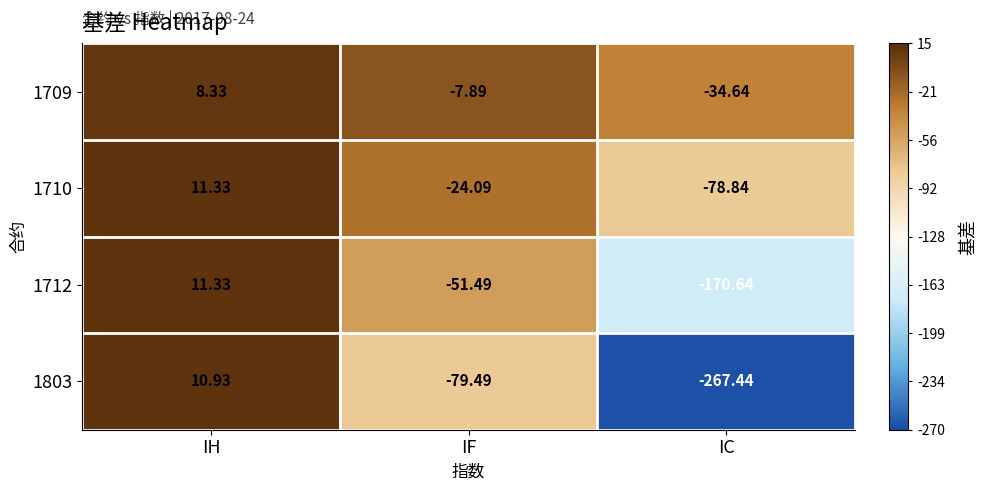

At which label does 1803 reach its peak?

IH